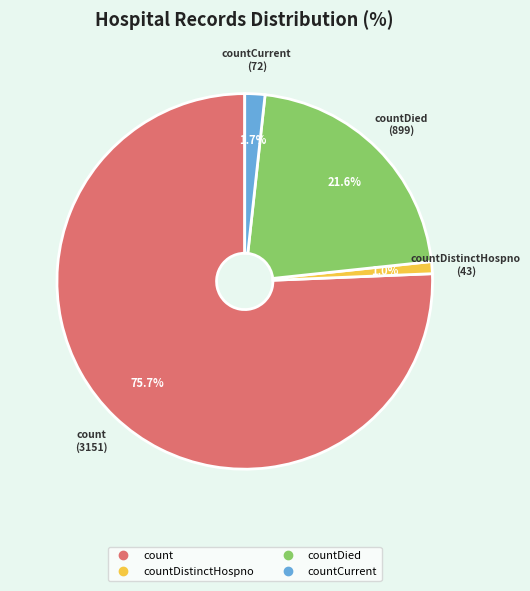

Does any single category account for the majority?

Yes